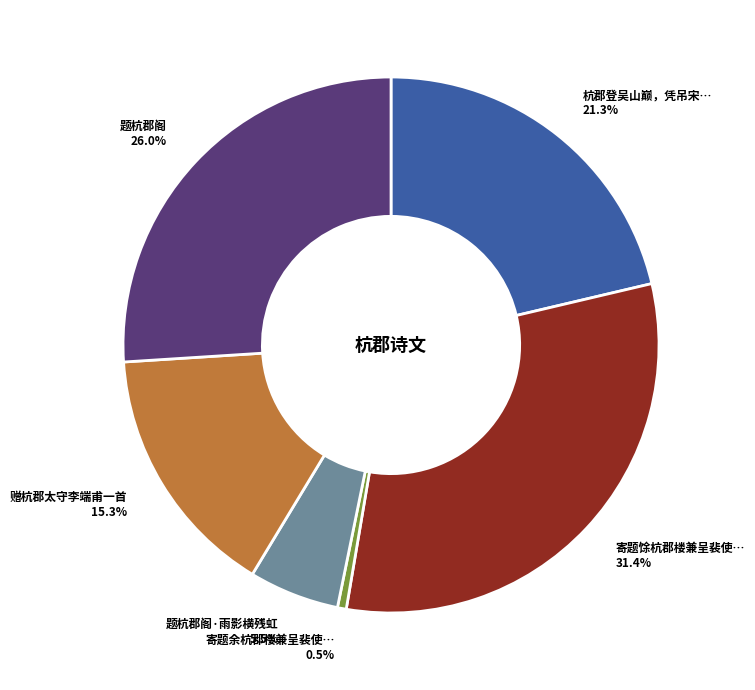

Does any single category account for the majority?

No